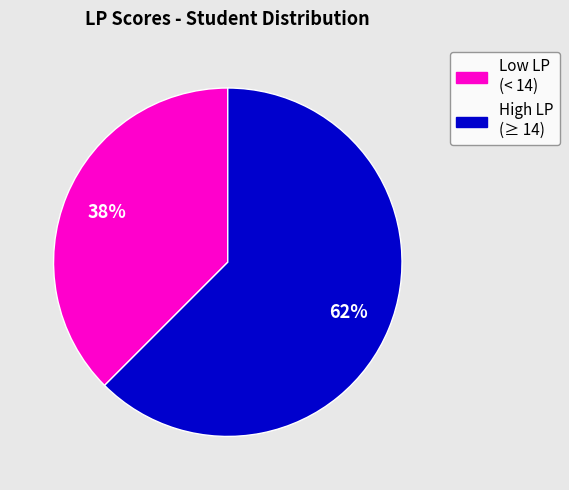

Is there any slice that represents more than half of the pie?

Yes